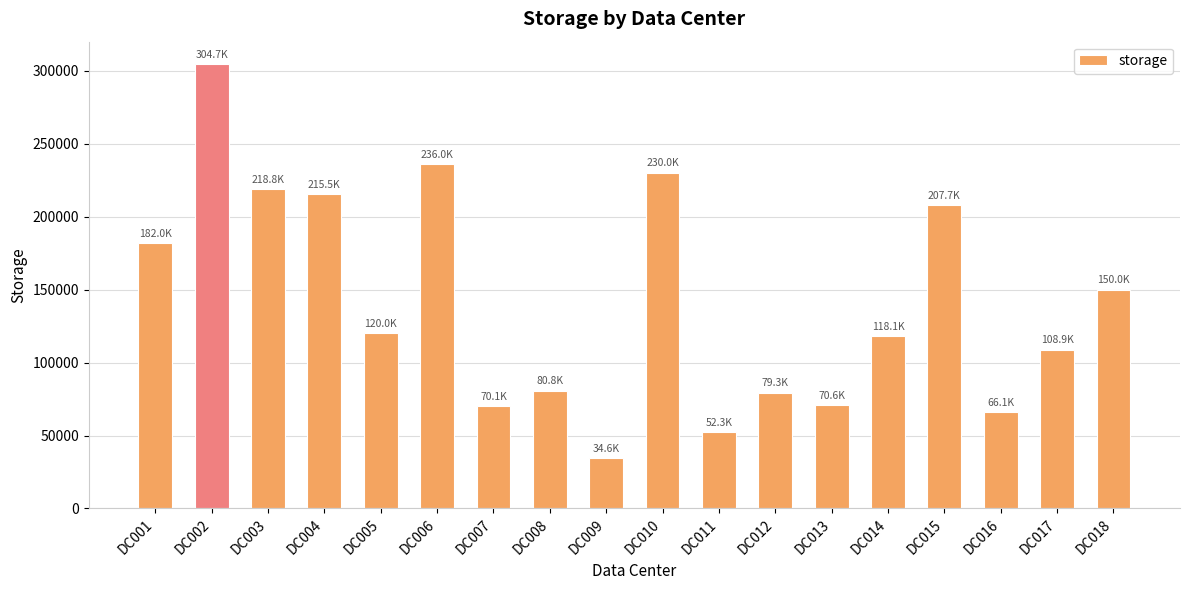

Read the value at DC012.

79304.7